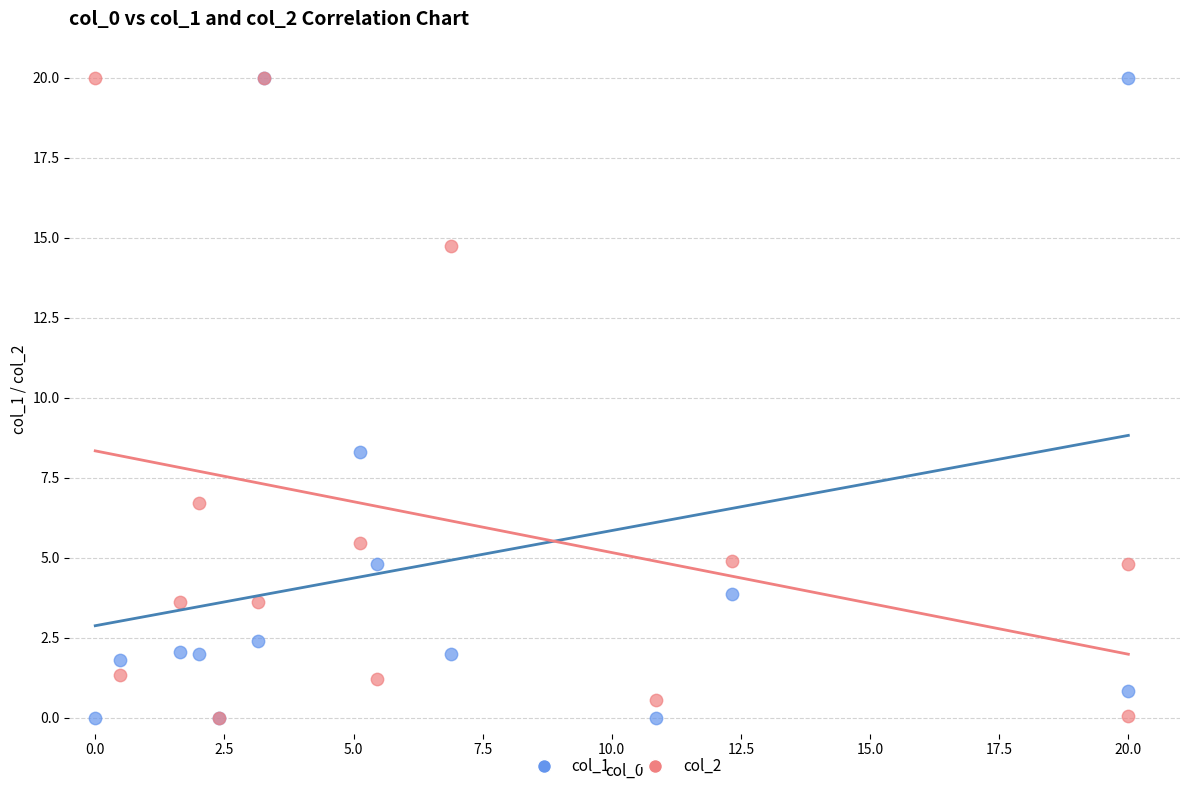

Across all series, what Y value is closest to 10?

8.3